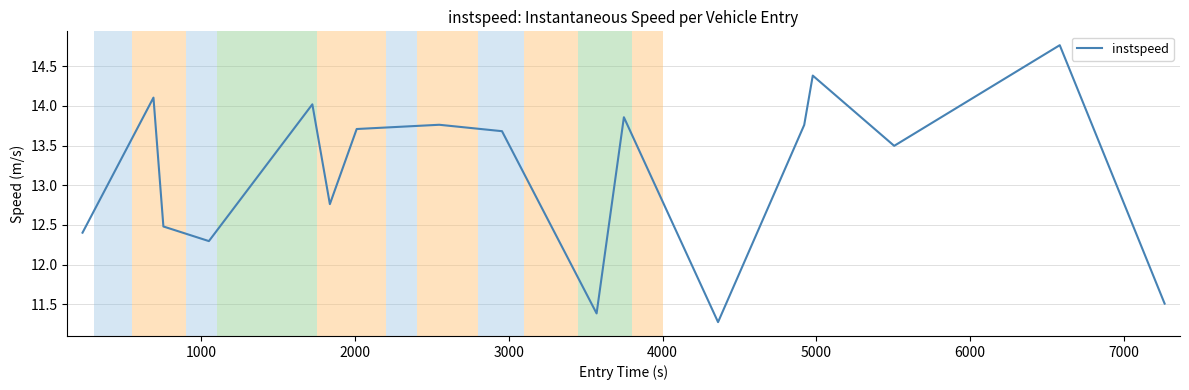

How many values are below 13?

7